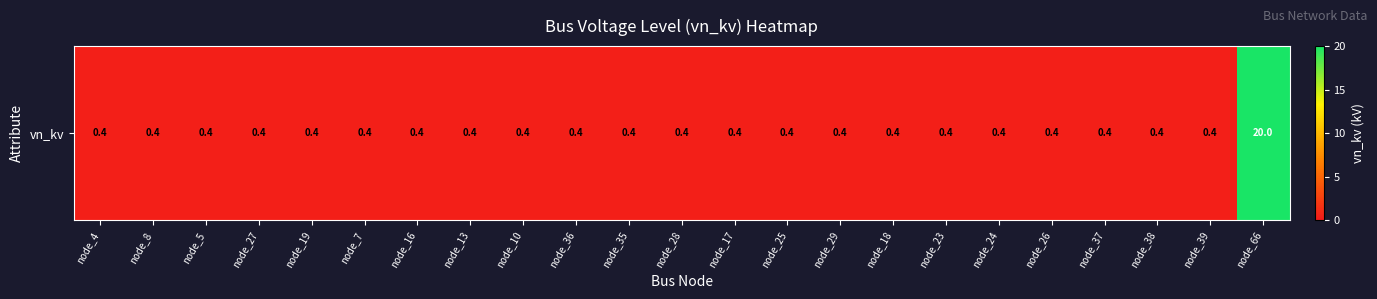

True or false: the data shows 0.4 at node_8.

True